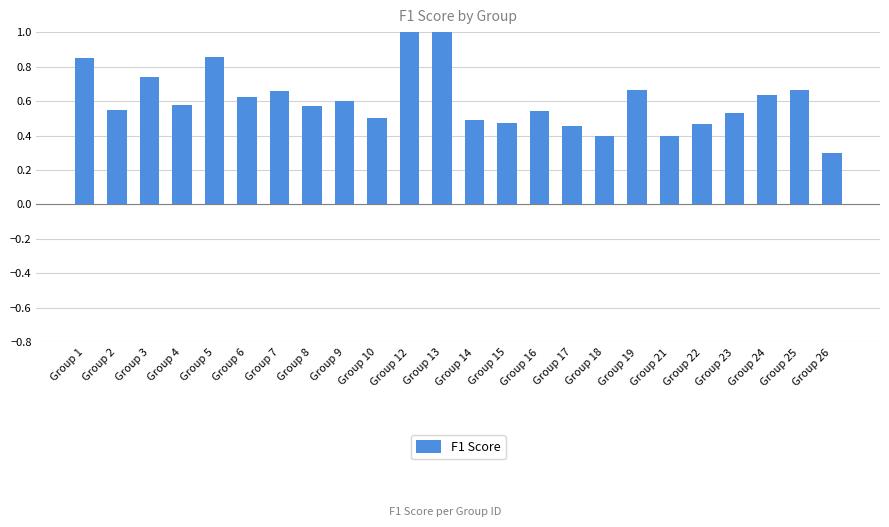

What is the change in value from Group 7 to Group 16?

-0.1